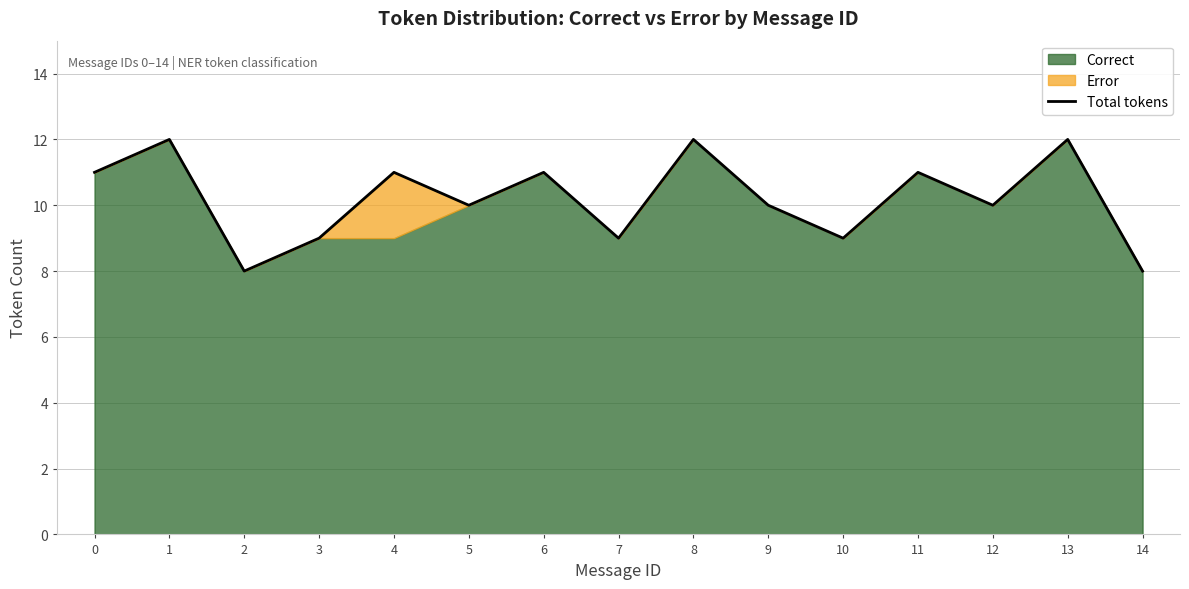

Read the Total tokens value at 6.

11